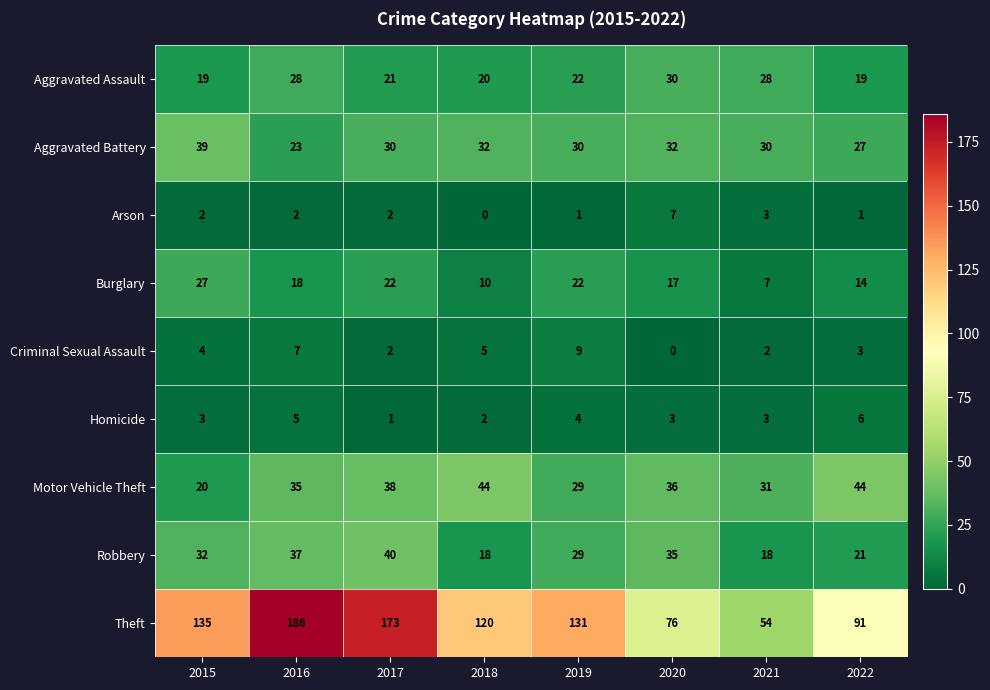

Is the value of Burglary at 2017 greater than the value of Robbery at 2019?

No